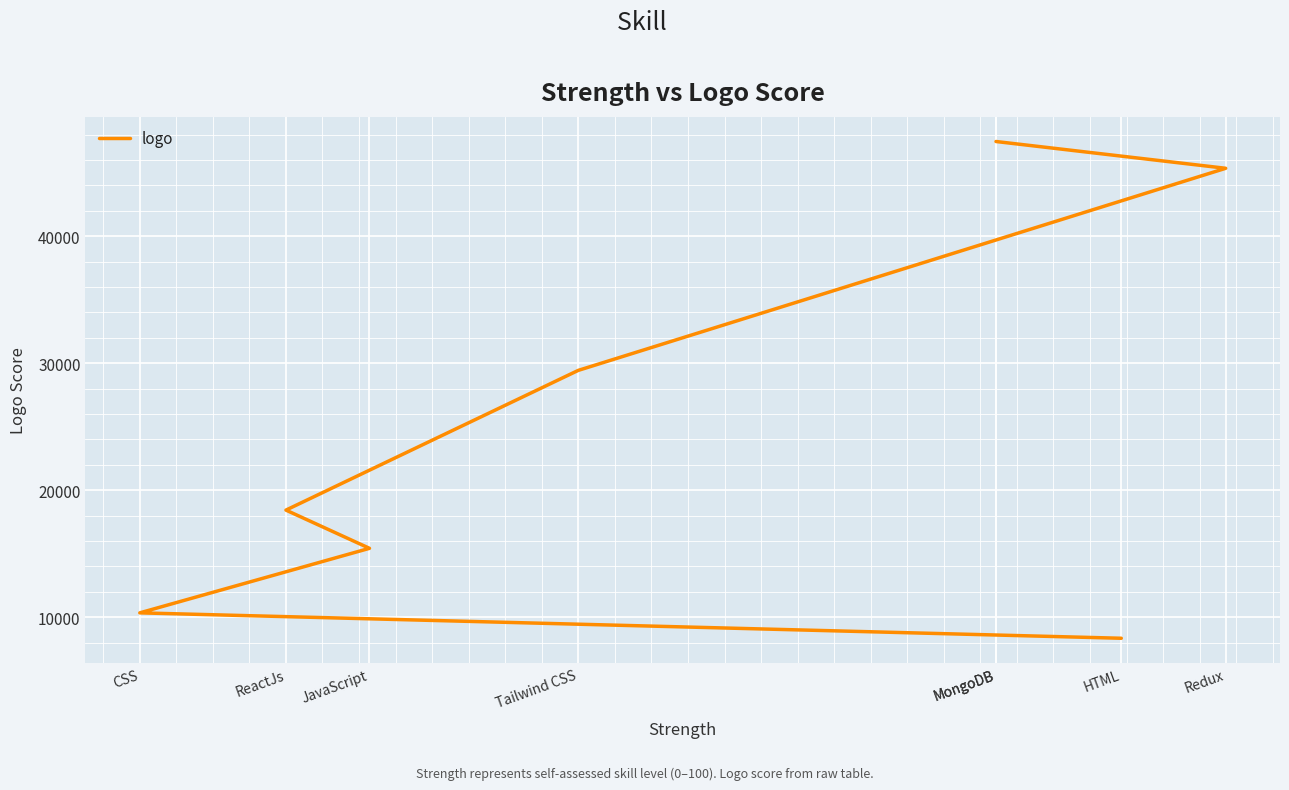

What is the difference between the maximum and minimum values?

39110